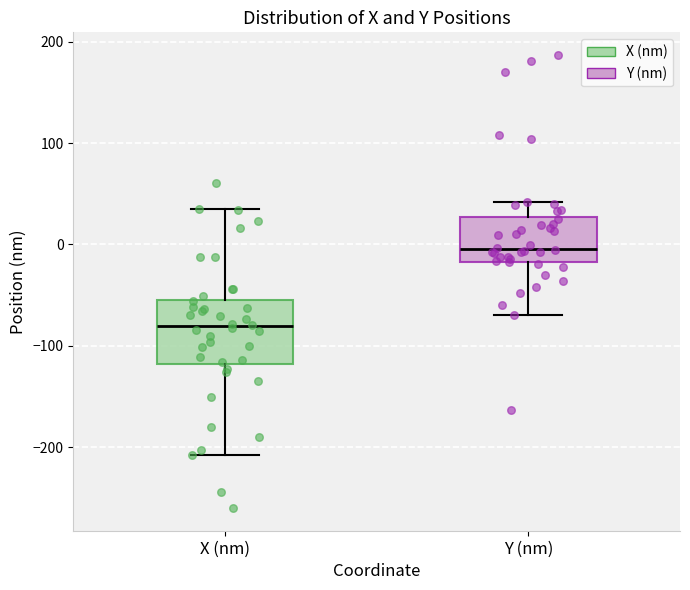

Which box has the highest median line?

Y (nm)